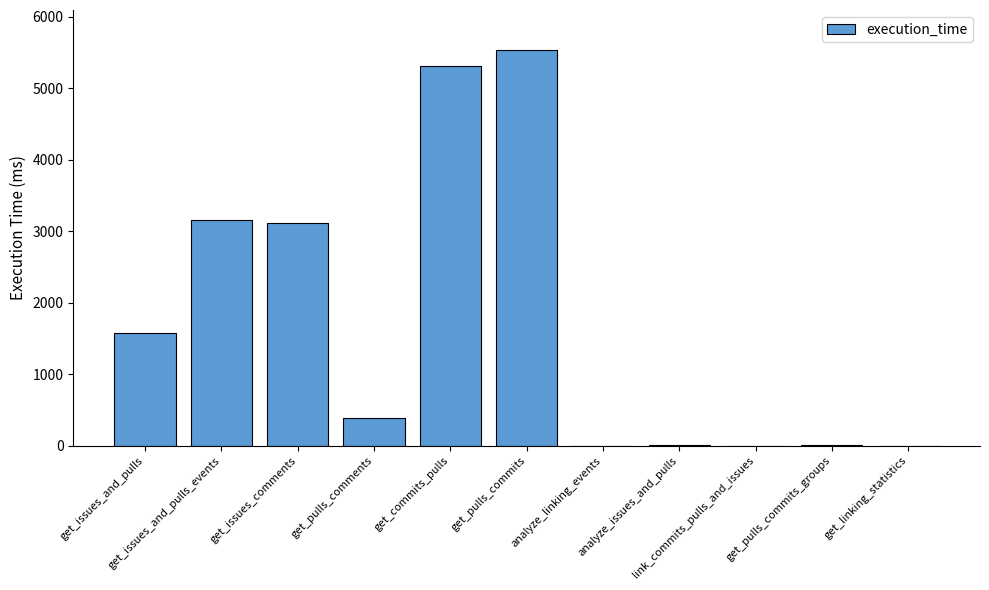

What is the maximum value shown in the chart?

5537.6